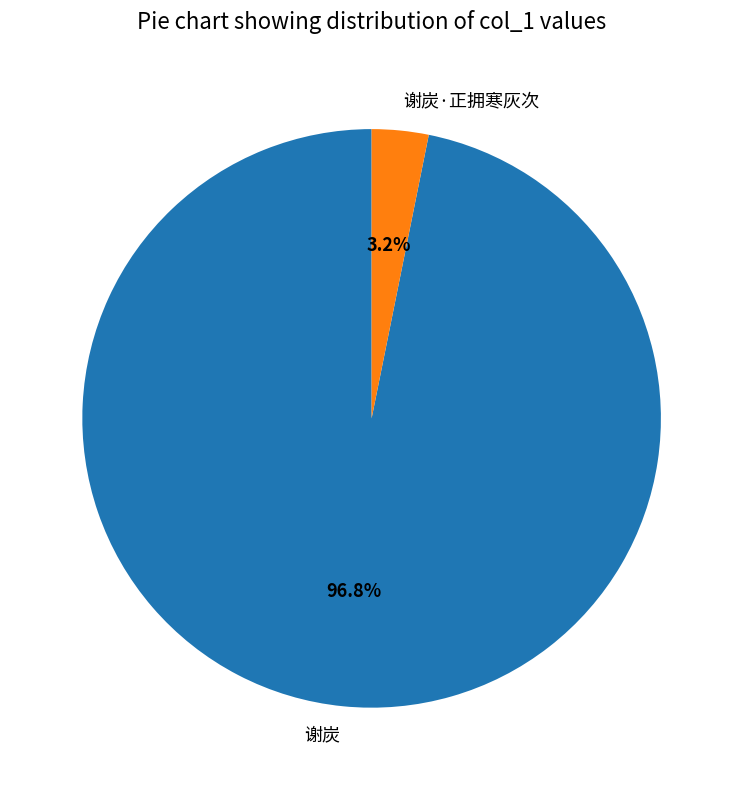

To the nearest percent, what is the combined percentage of 谢炭·正拥寒灰次 and 谢炭?

100%